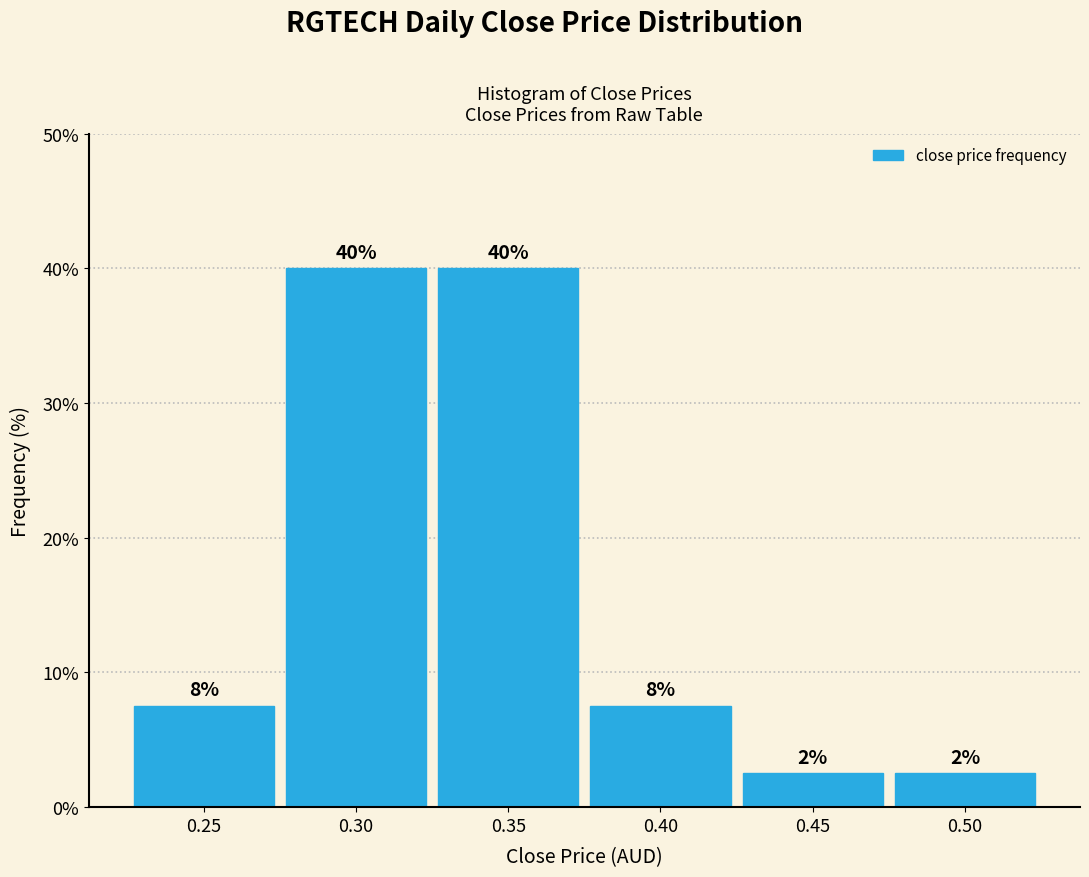

How many bars are there in total?

6